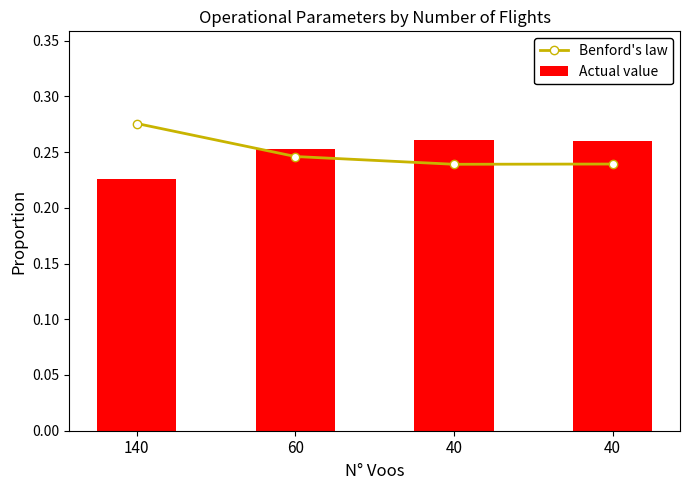

What is the sum of all Benford's law values?

1.0